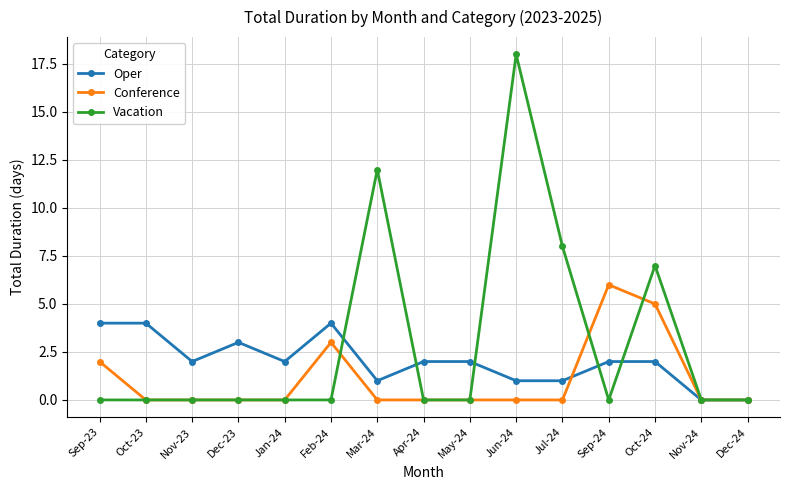

Reading left to right, extract all data points from this chart.

Oper: Sep-23=4	Oct-23=4	Nov-23=2	Dec-23=3	Jan-24=2	Feb-24=4	Mar-24=1	Apr-24=2	May-24=2	Jun-24=1	Jul-24=1	Sep-24=2	Oct-24=2	Nov-24=0	Dec-24=0
Conference: Sep-23=2	Oct-23=0	Nov-23=0	Dec-23=0	Jan-24=0	Feb-24=3	Mar-24=0	Apr-24=0	May-24=0	Jun-24=0	Jul-24=0	Sep-24=6	Oct-24=5	Nov-24=0	Dec-24=0
Vacation: Sep-23=0	Oct-23=0	Nov-23=0	Dec-23=0	Jan-24=0	Feb-24=0	Mar-24=12	Apr-24=0	May-24=0	Jun-24=18	Jul-24=8	Sep-24=0	Oct-24=7	Nov-24=0	Dec-24=0